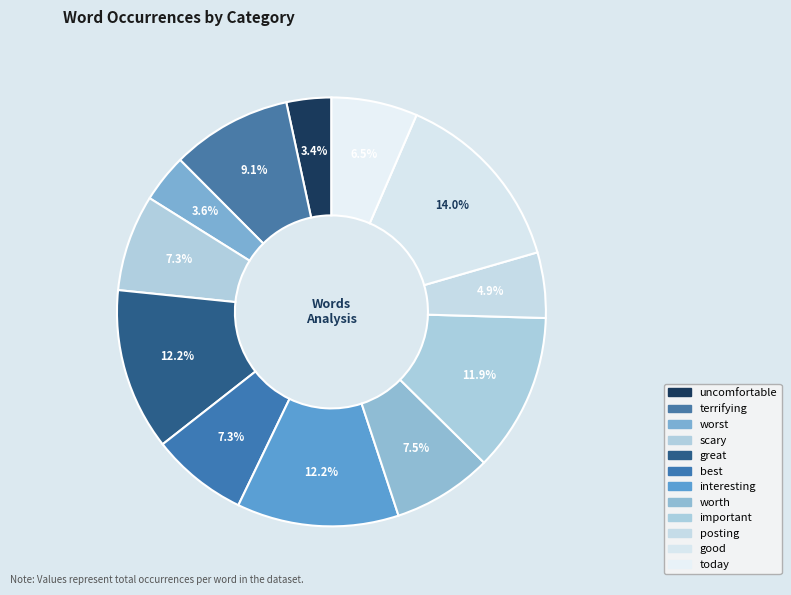

To the nearest percent, what portion does worth represent?

8%